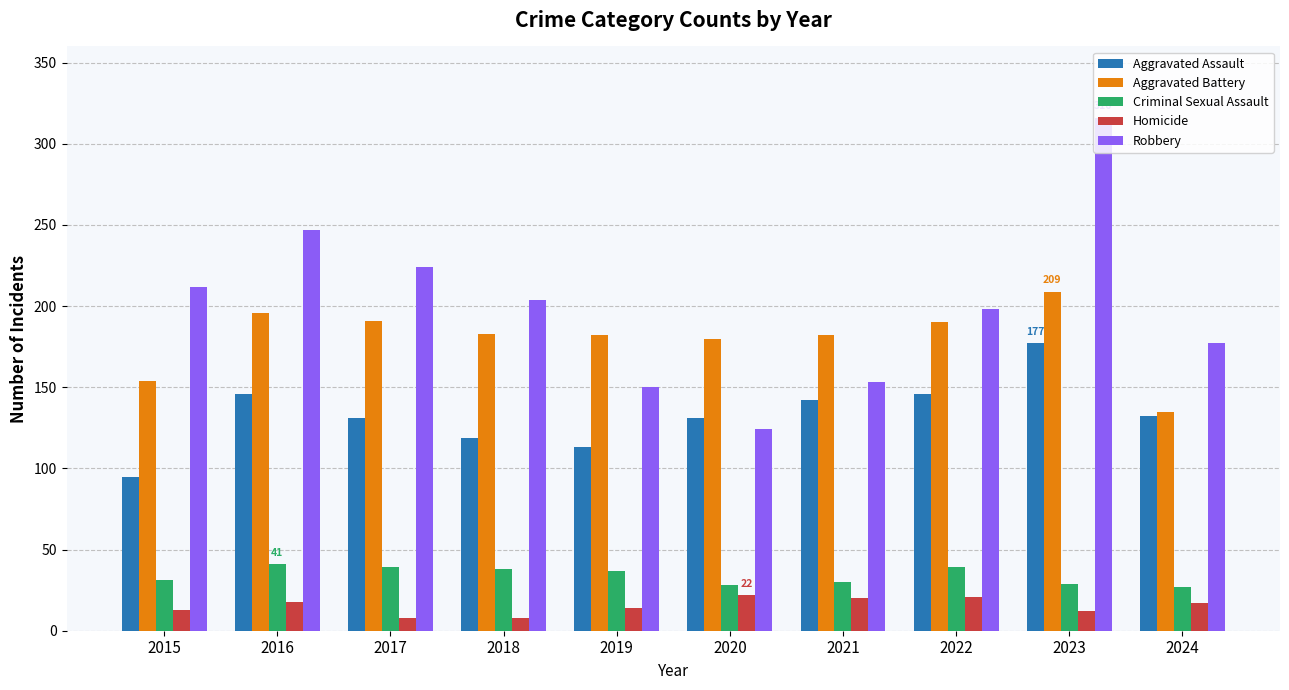

At which label does Aggravated Assault reach its minimum?

2015